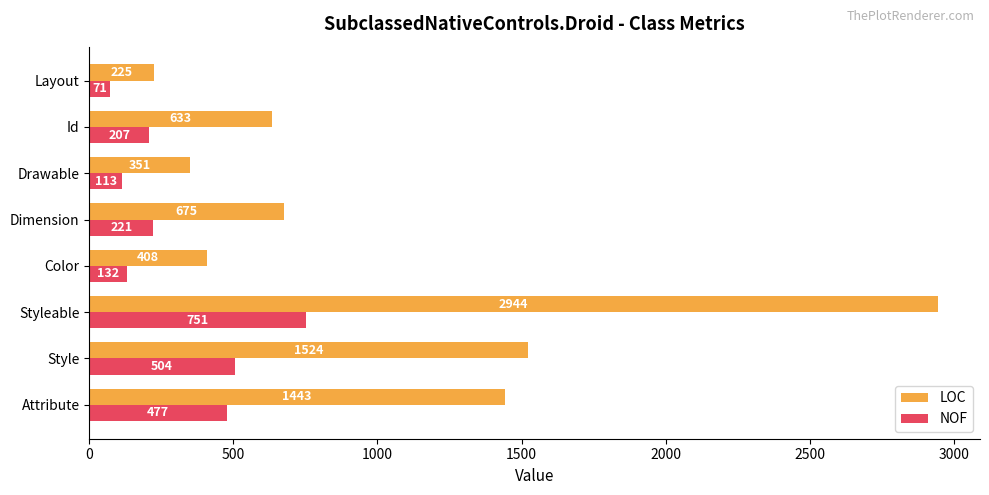

The LOC series shows 225 at Layout. True or false?

True